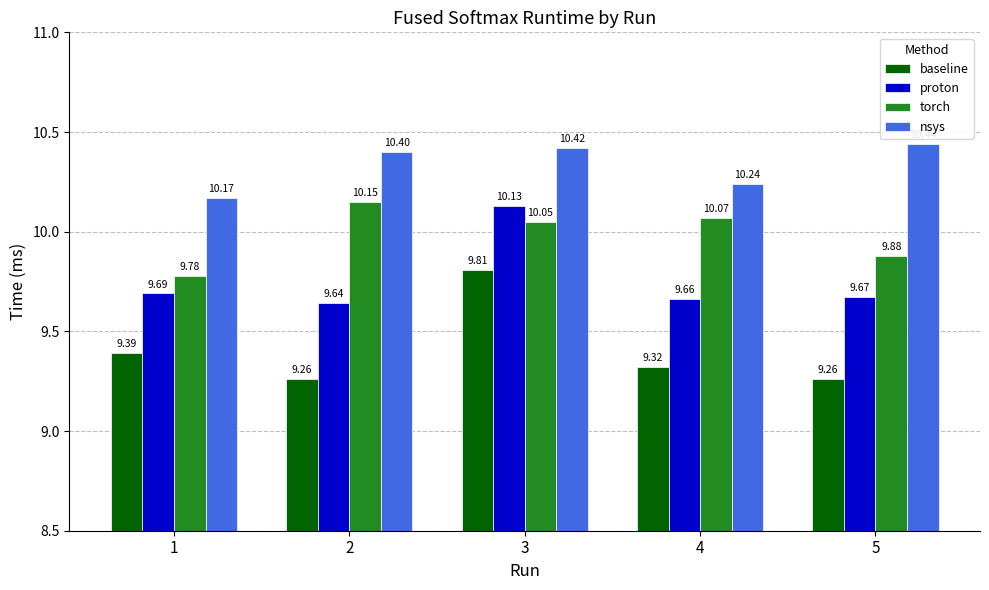

The nsys series shows 10.4 at 5. True or false?

True